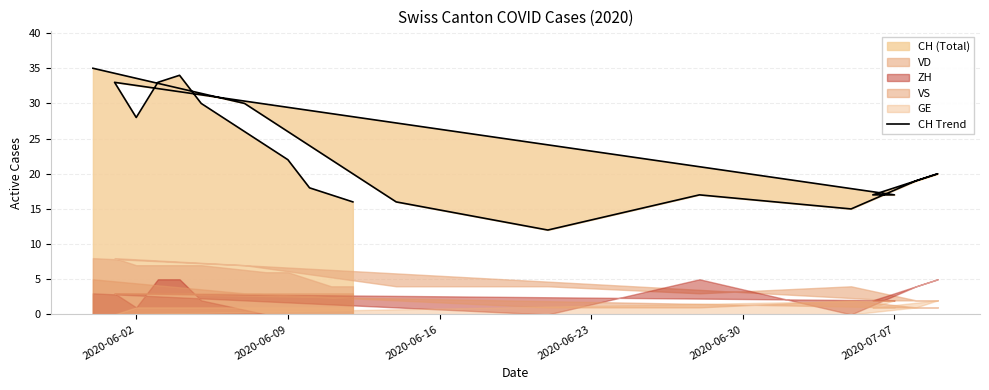

What is the difference between the maximum and minimum values?

23